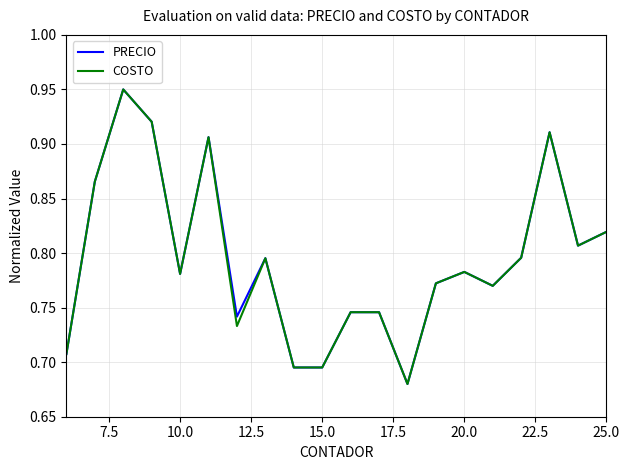

Does the chart display data point markers on the line(s)?

No